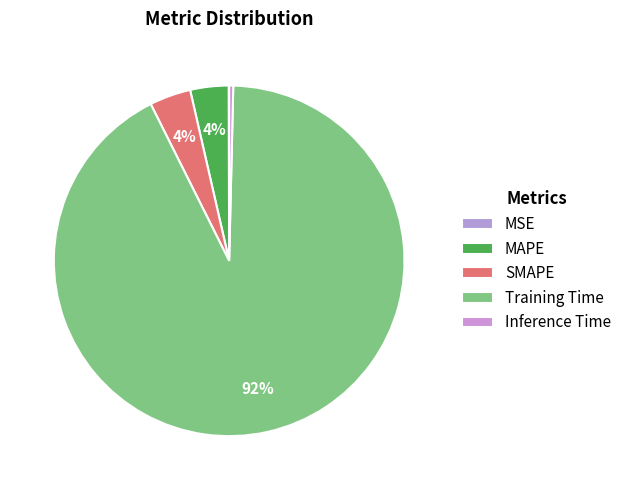

To the nearest percent, what is the average slice percentage?

20%